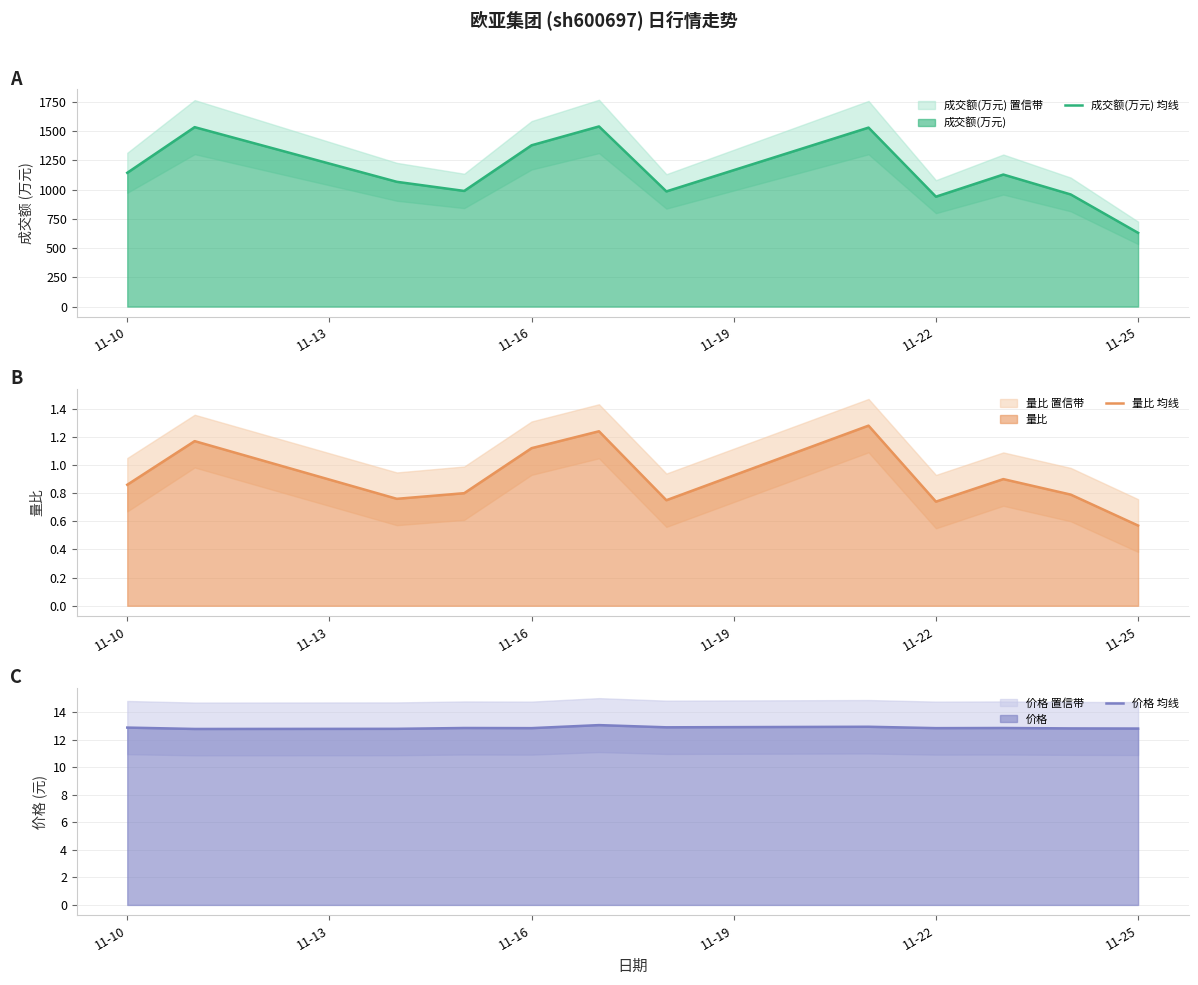

True or false: 成交额(万元) 均线 and 量比 均线 intersect in this chart.

False